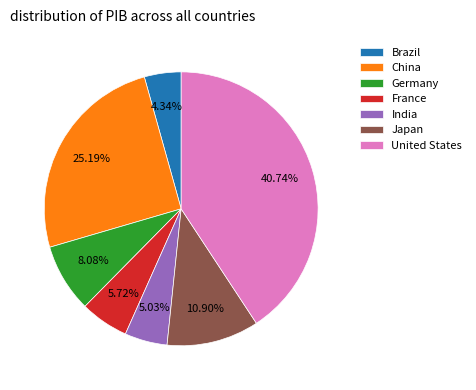

The China slice represents 25% of the pie. True or false?

True